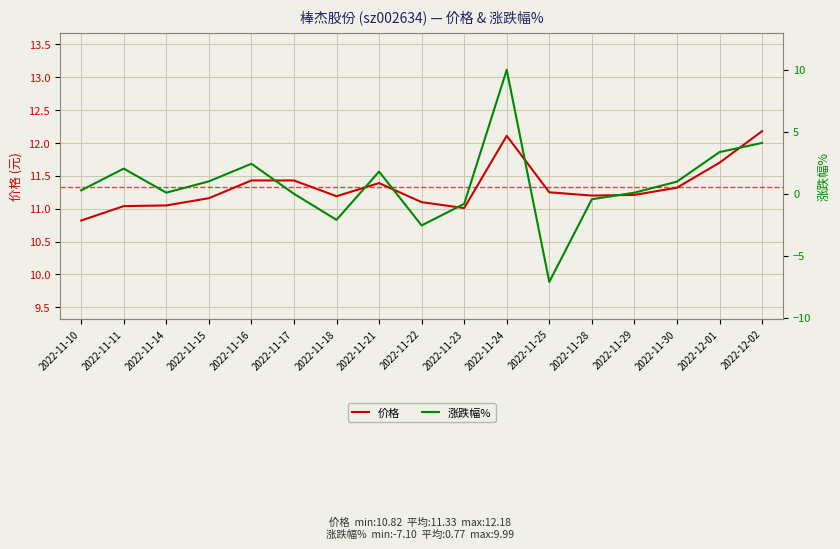

What is the value of the 价格 point at the 10th from the left?

11.0